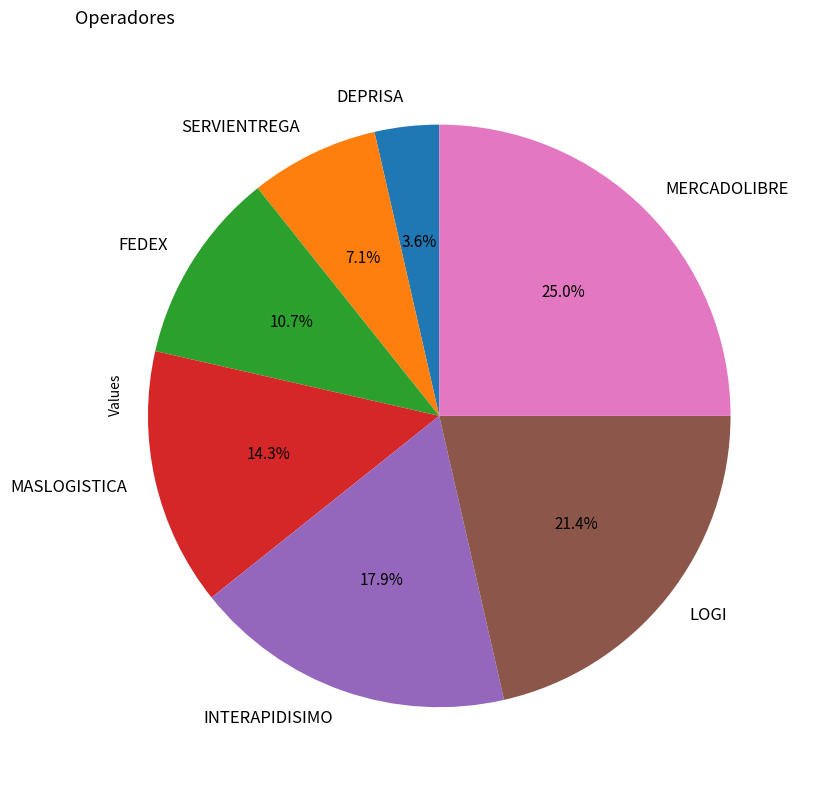

Which slice is the largest?

MERCADOLIBRE